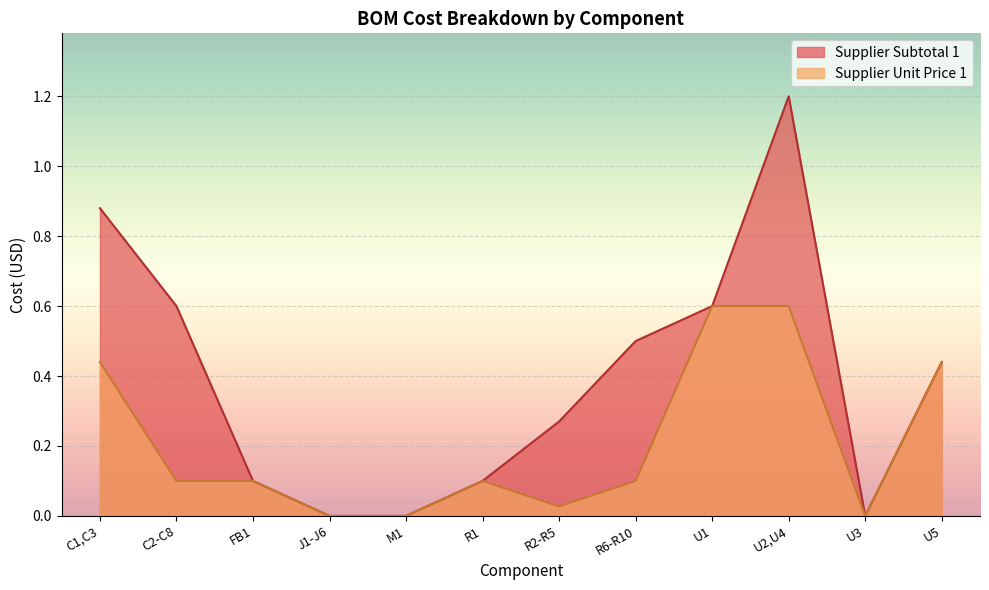

What is the label of the 10th point from the right?

FB1